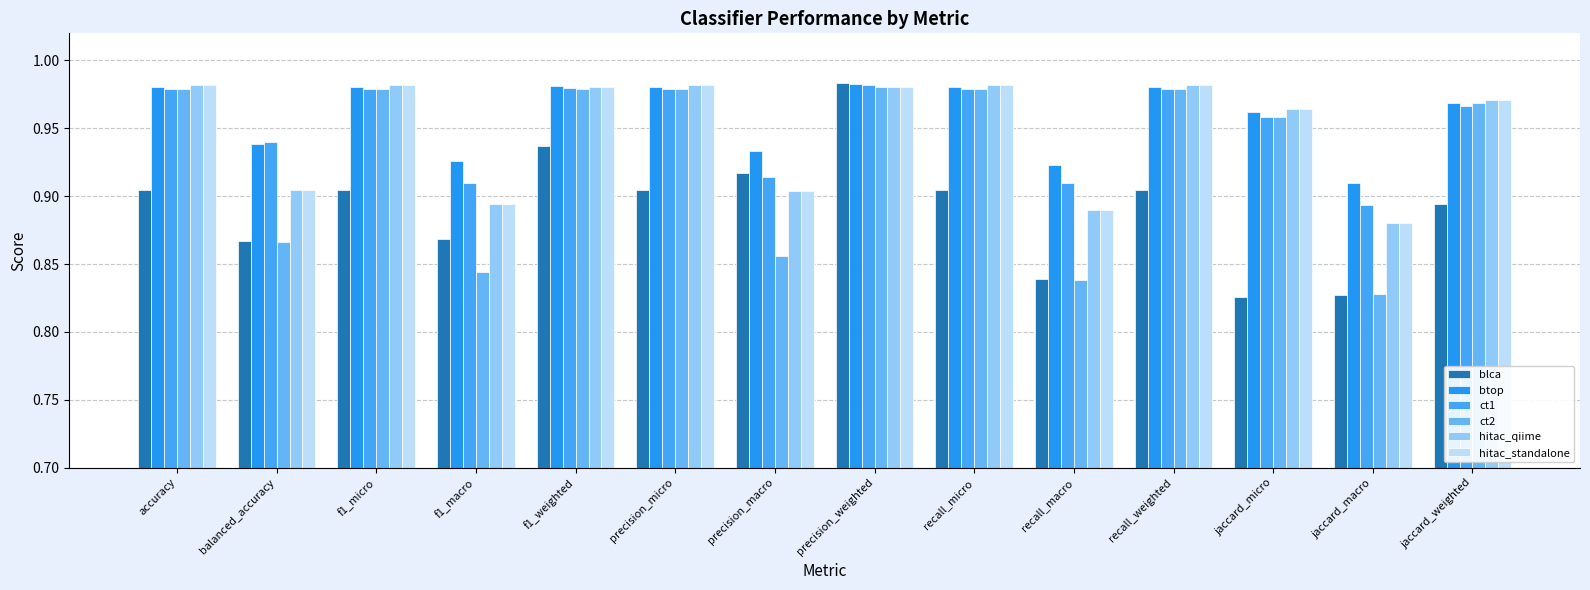

What is the approximate value of btop at balanced_accuracy?

0.9